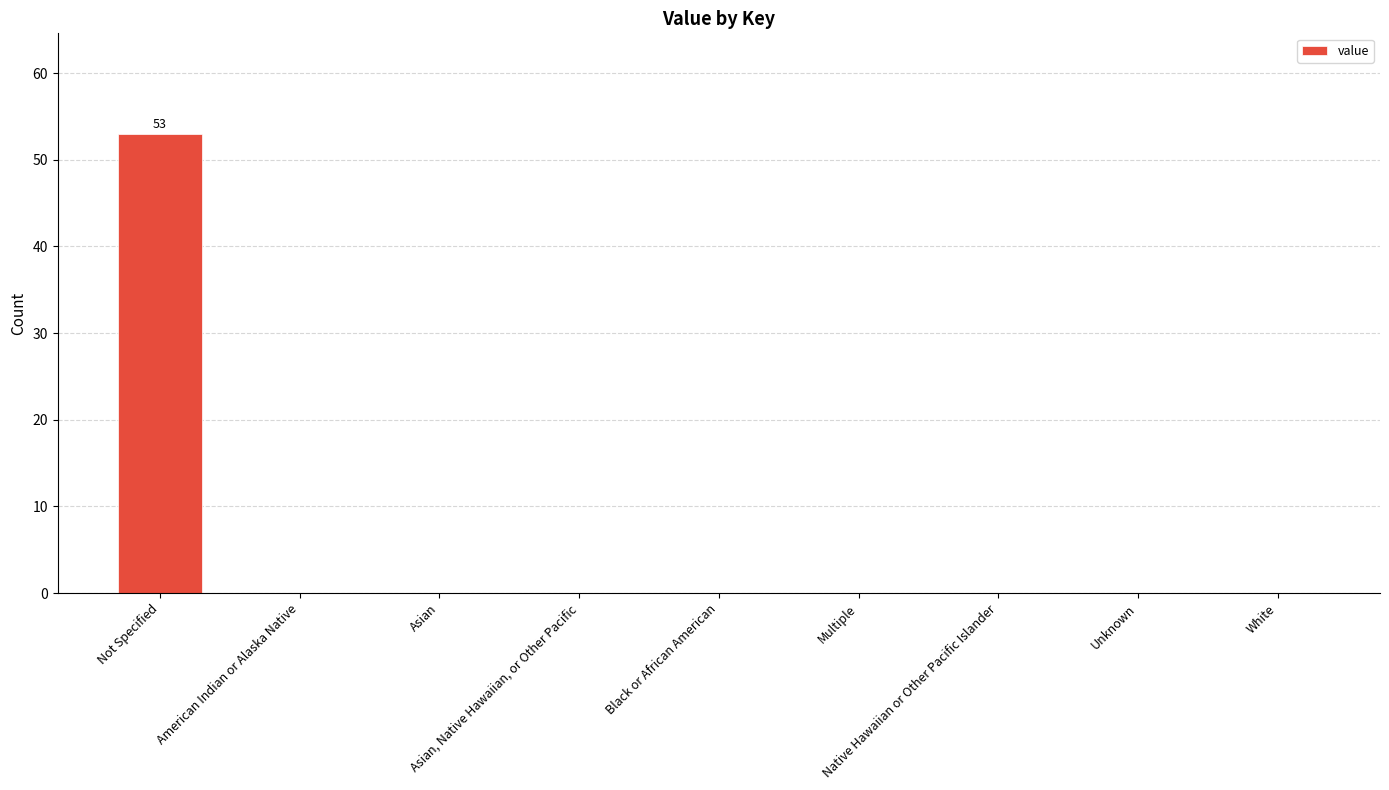

What is the greatest value displayed?

53